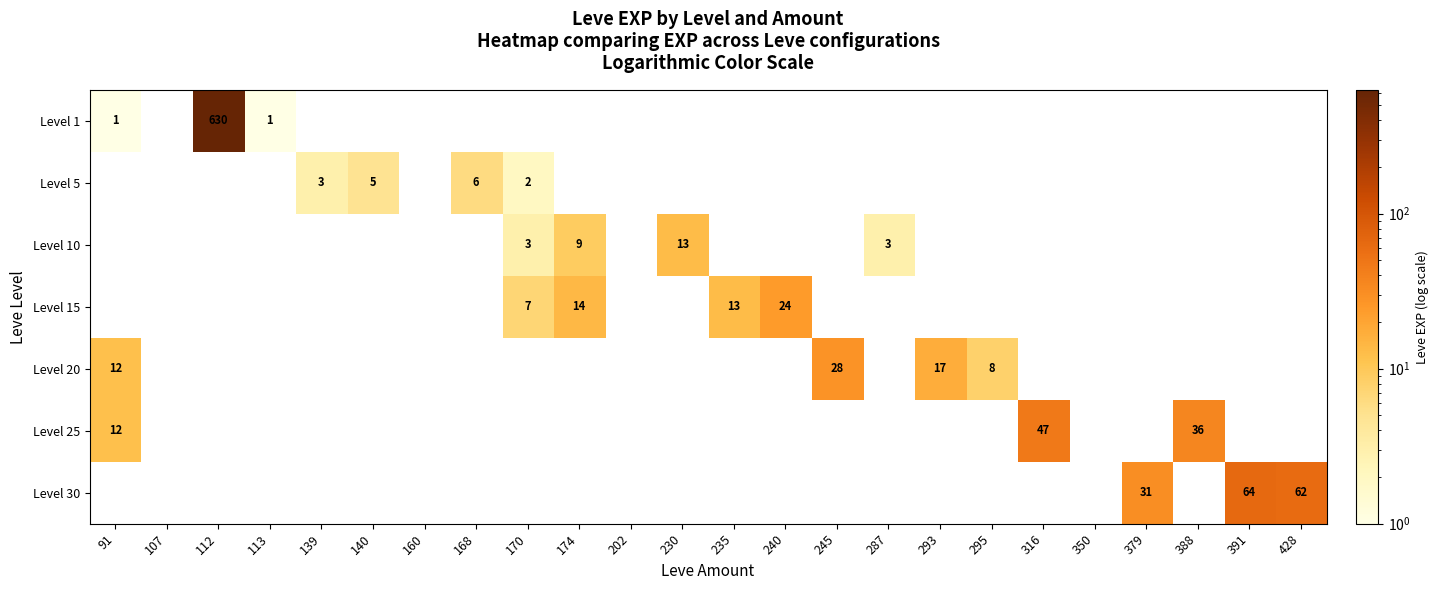

True or false: Level 1 has a value of 1 at 113.

True